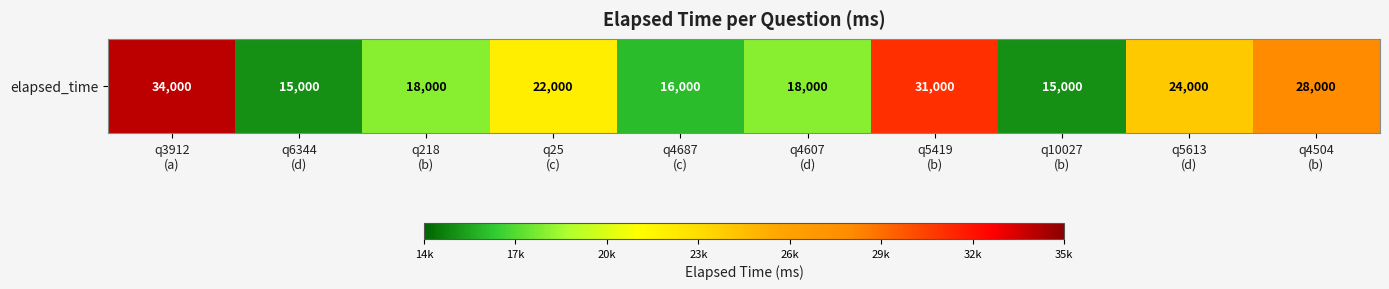

What is the difference between the maximum and minimum values?

19000